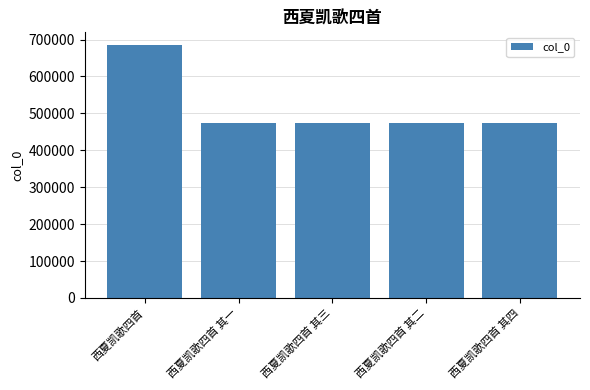

What is the difference between the second highest and second lowest values?

2